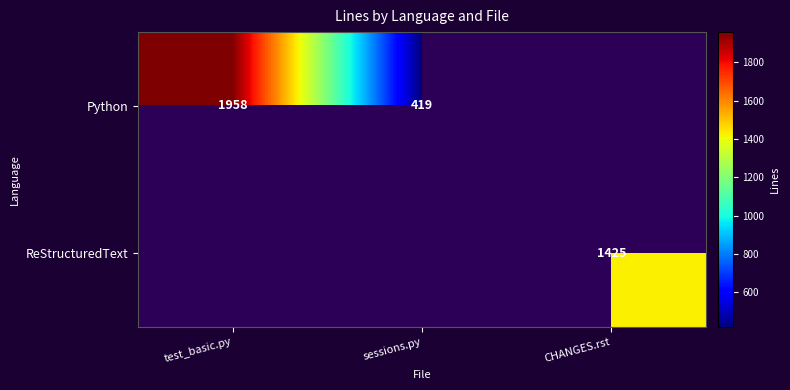

Is it true that Python equals 419 at sessions.py?

True